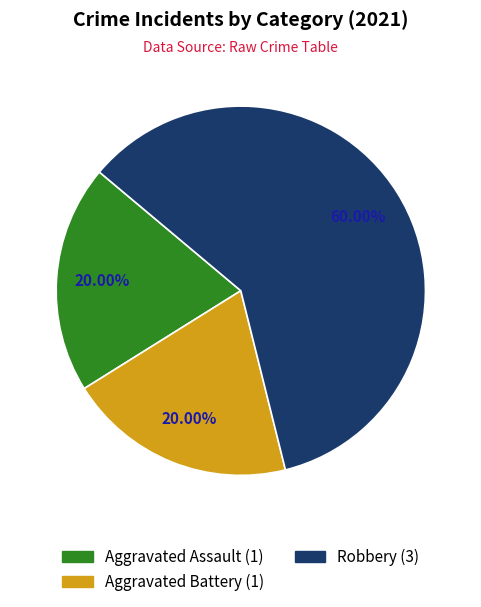

Does any single category account for the majority?

Yes